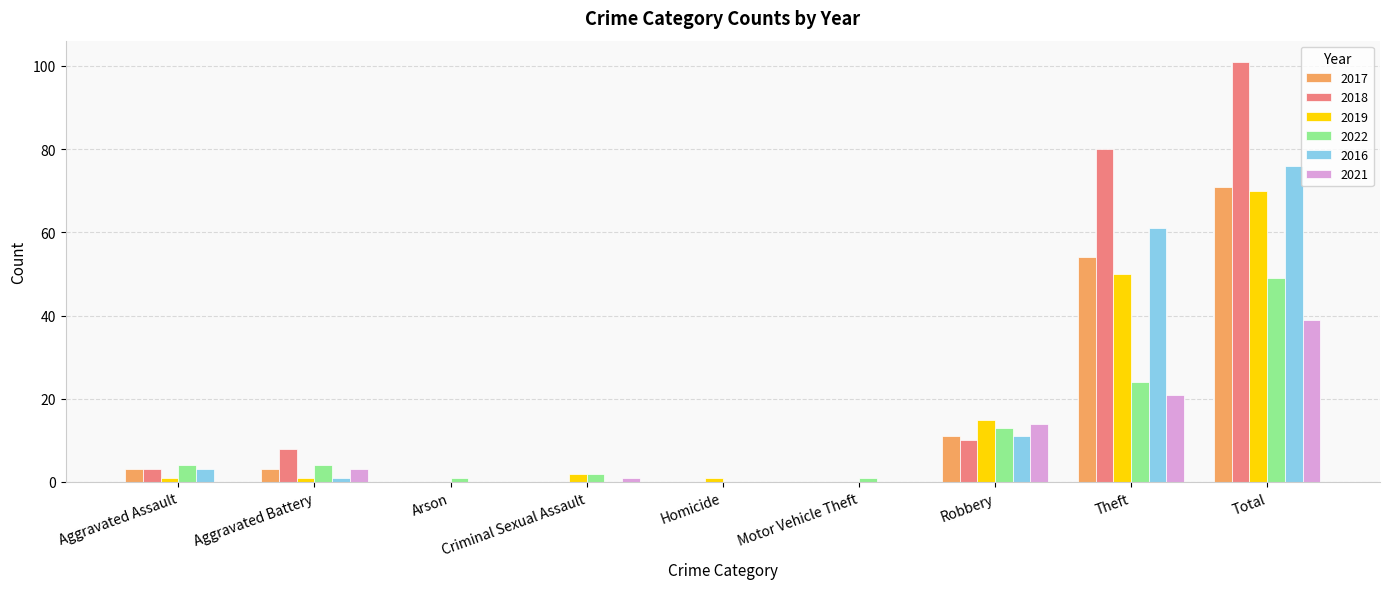

At which category is the sum across all series the highest?

Total